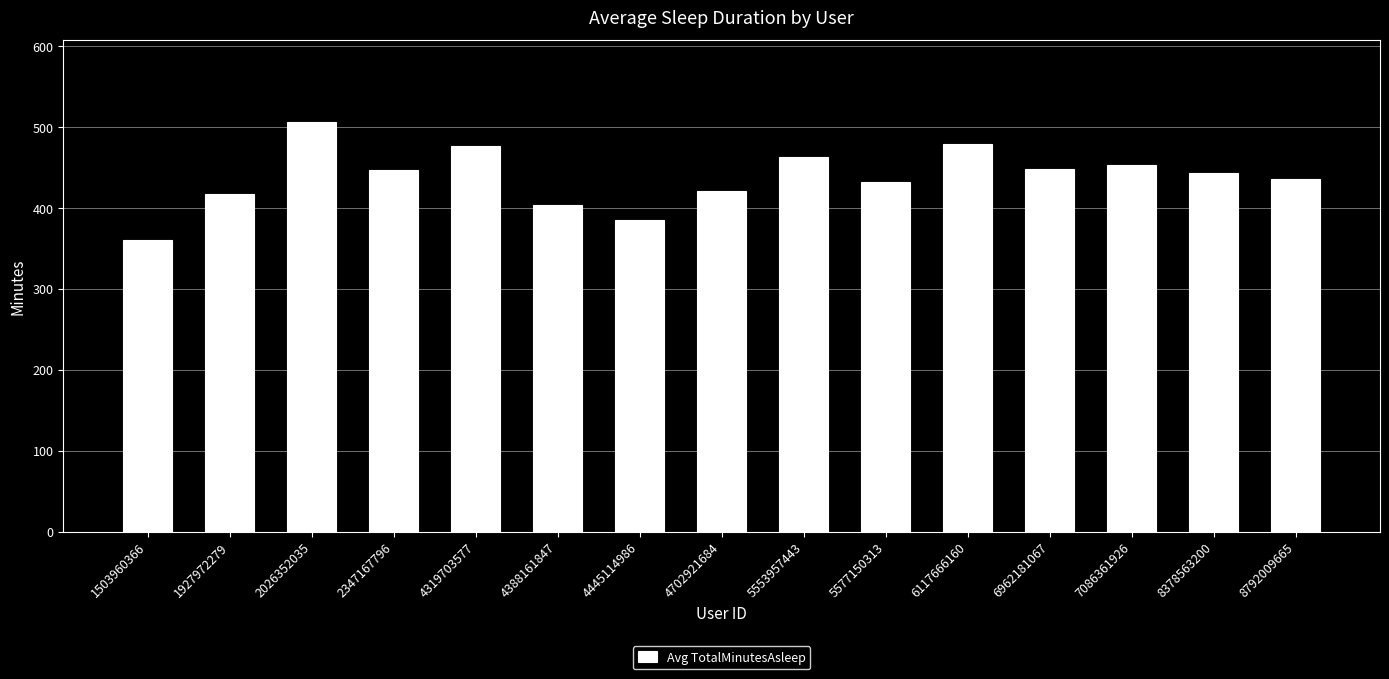

The value at 1503960366 is 360.3. True or false?

True